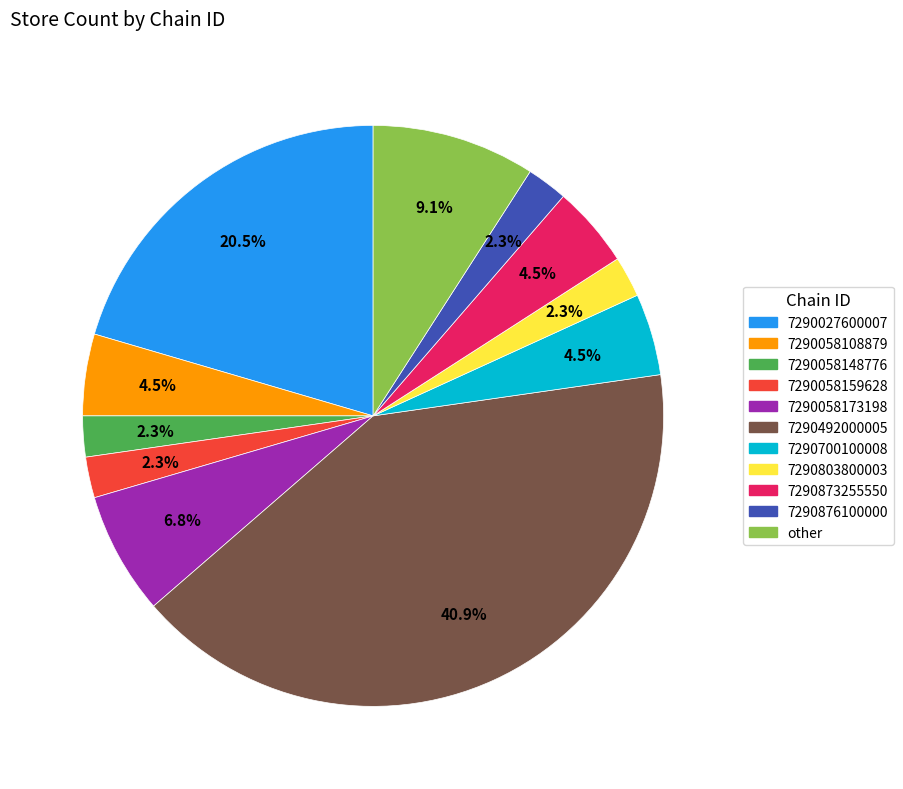

Combined, do 7290700100008 and 7290876100000 account for over 50%?

No